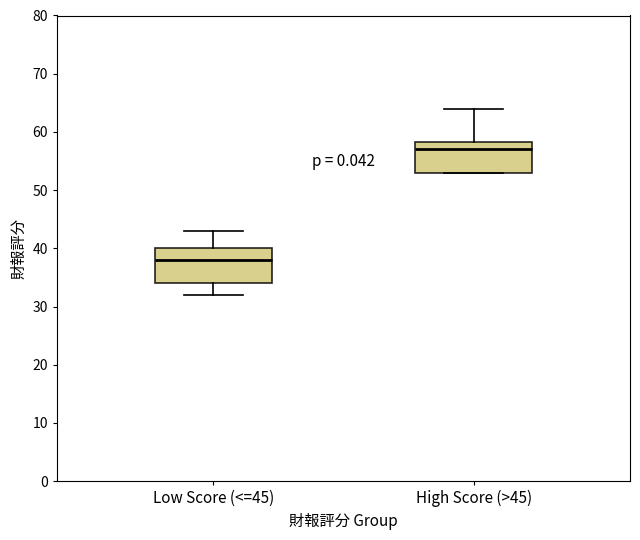

Where does the upper whisker of the box for High Score (>45) end on the y-axis? The values are not printed on the chart, so give them approximately, as read against the axis.

64